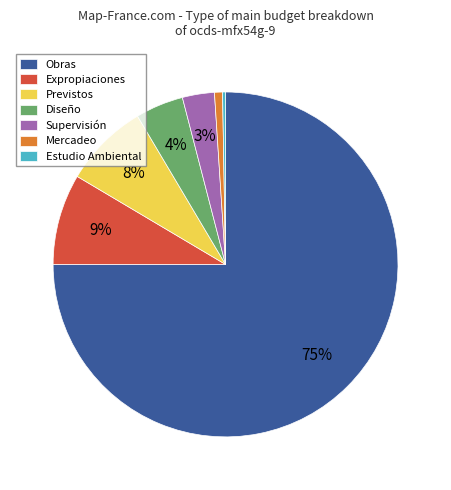

To the nearest percent, what portion does Previstos represent?

8%